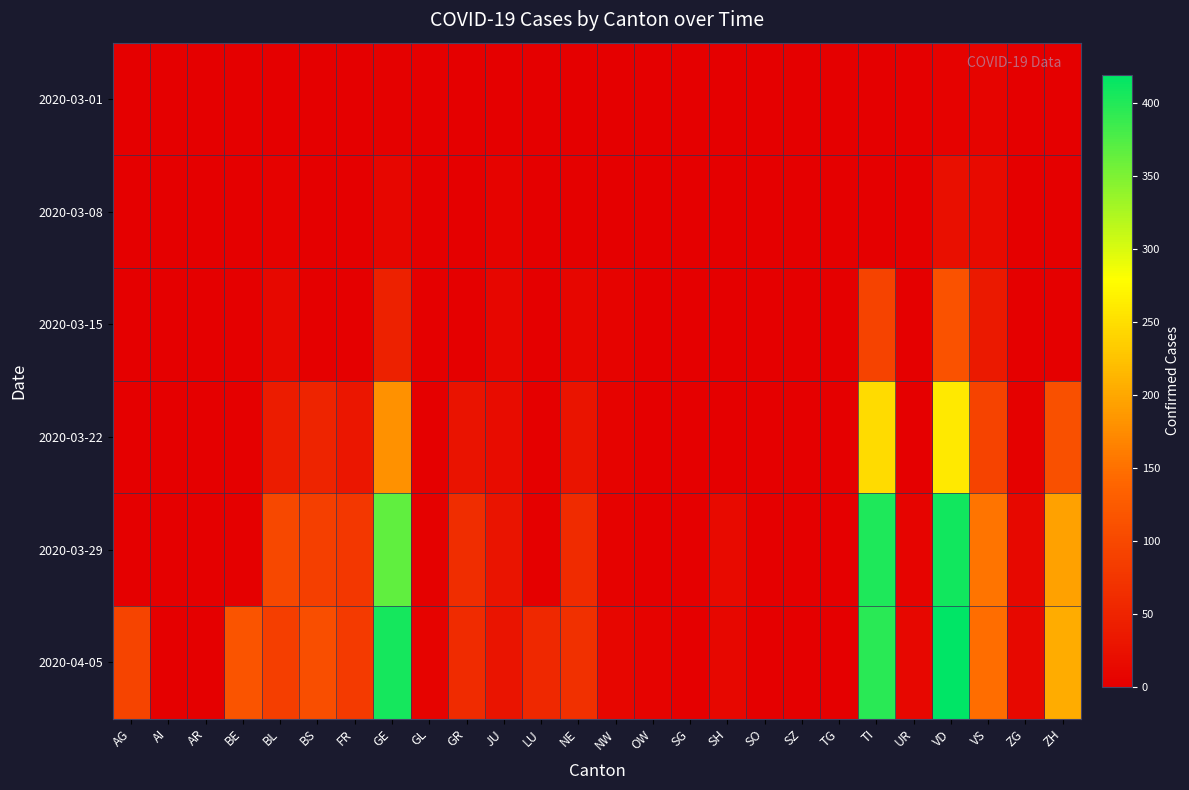

Rank the series at ZH from highest to lowest value.

2020-04-05, 2020-03-29, 2020-03-22, 2020-03-01, 2020-03-08, 2020-03-15